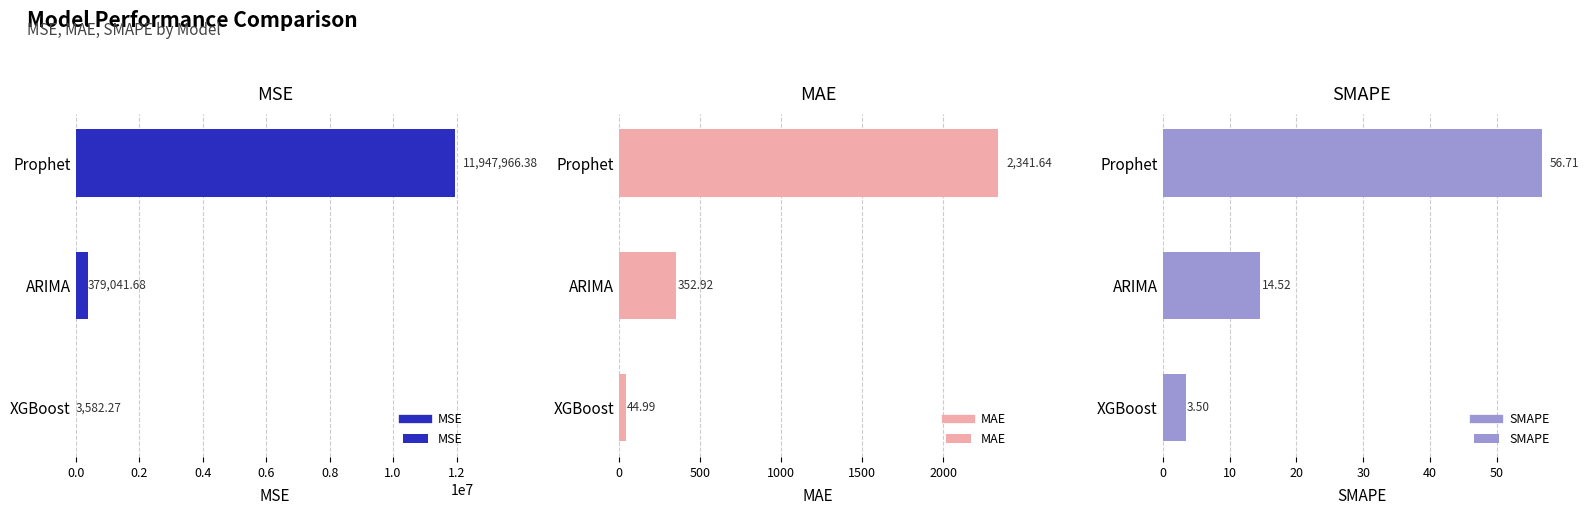

Which series has the largest total across all categories?

MSE